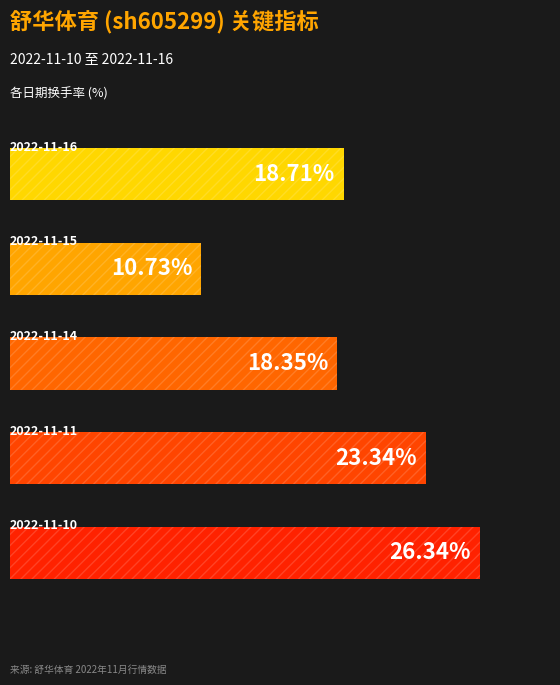

Are the bars grouped side by side (vs. stacked)?

No